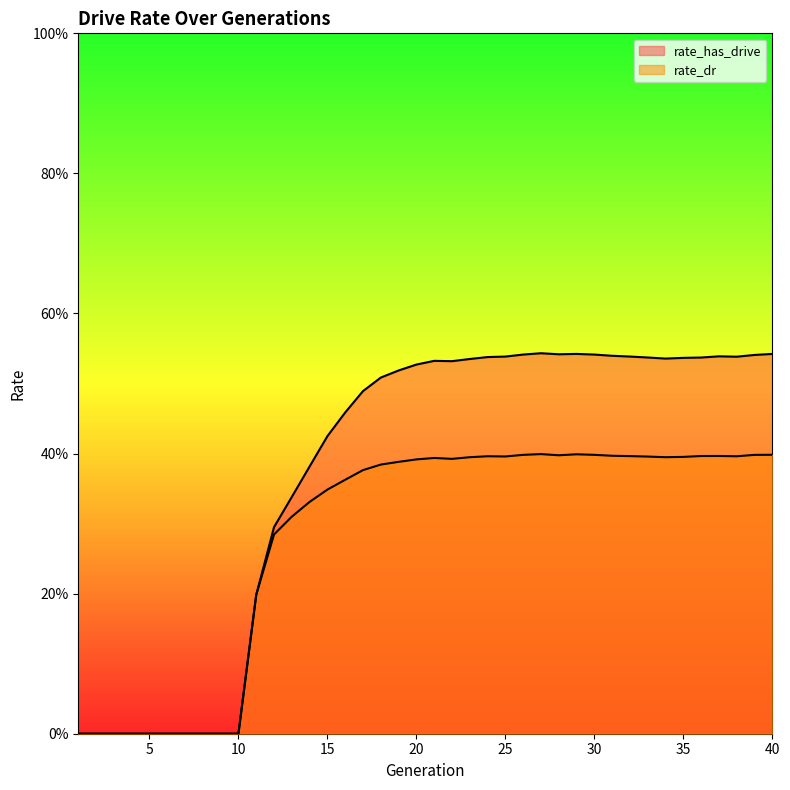

How many rate_dr values are between 0 and 1?

40